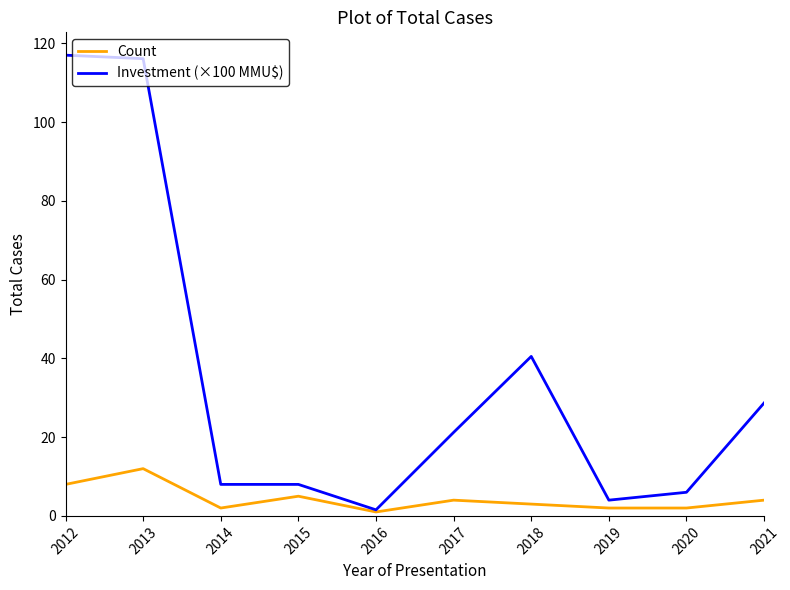

At 2013, list the series in order from smallest to largest.

Count, Investment (×100 MMU$)